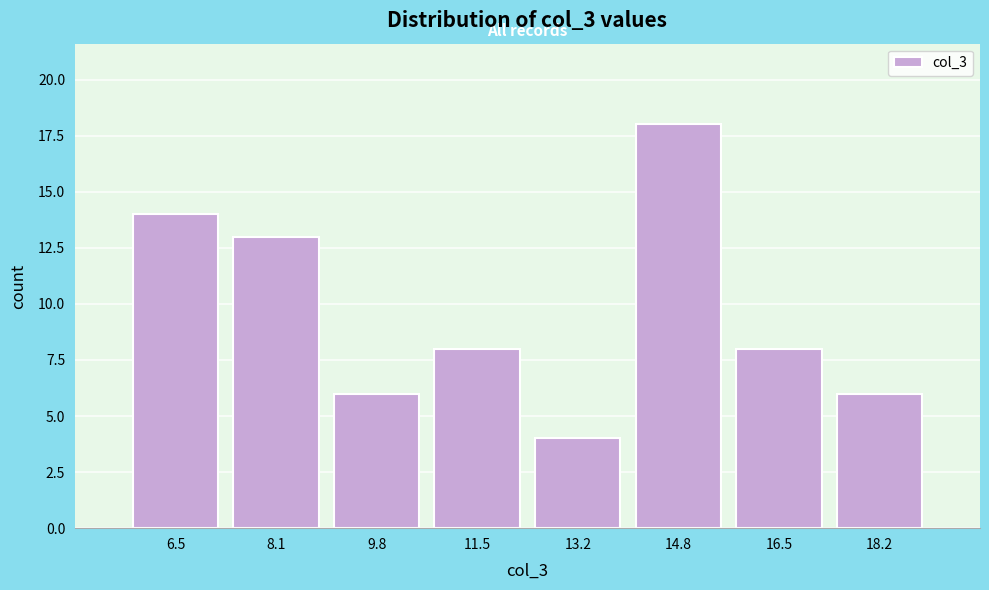

Over which range of the x-axis is the bar tallest?

14.0 to 15.6